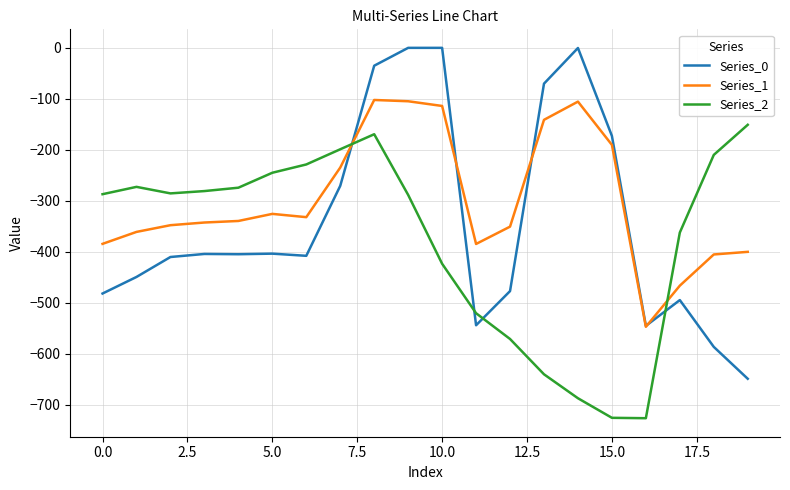

After their last crossing, which series has the higher values: Series_0 or Series_2?

Series_2